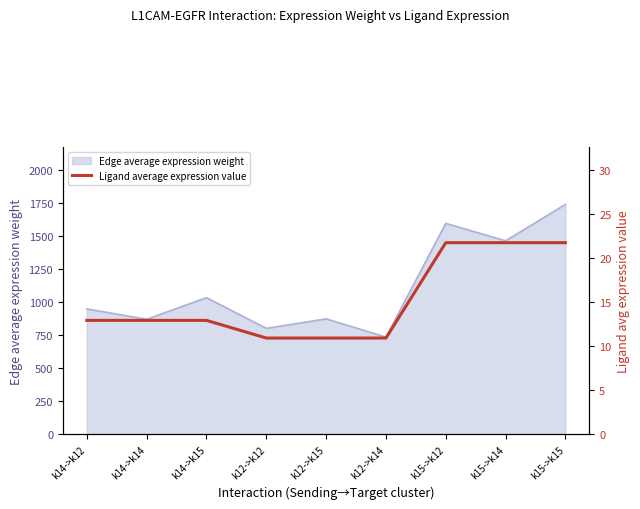

What is the label of the 3rd point from the left?

k14->k15